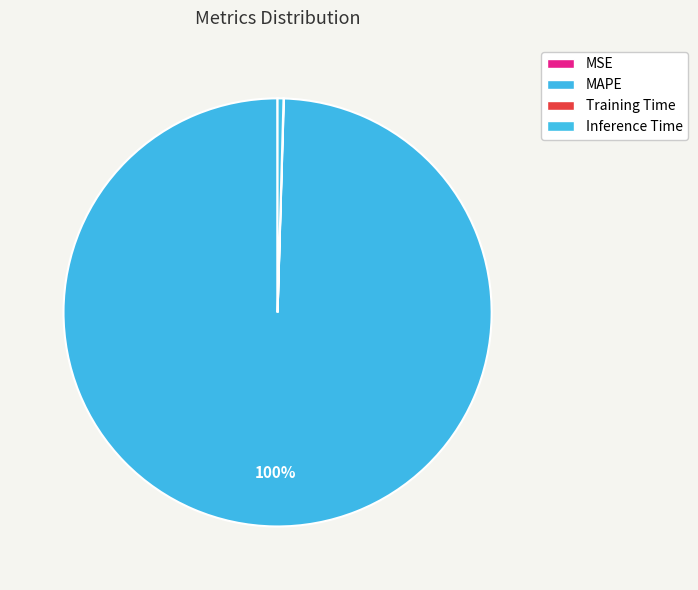

To the nearest percent, what is the average slice percentage?

25%